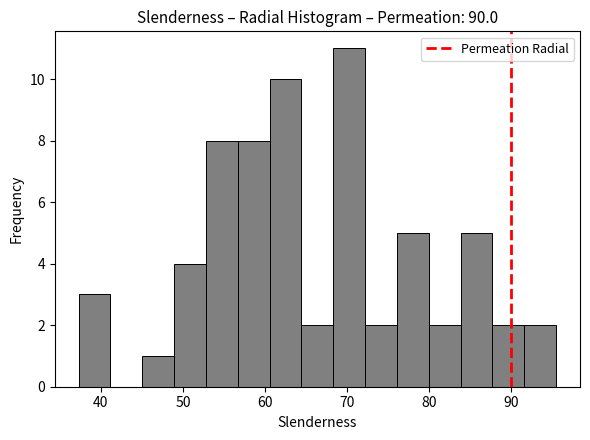

Read against the x-axis, roughly where is the centre of the tallest bar?

70